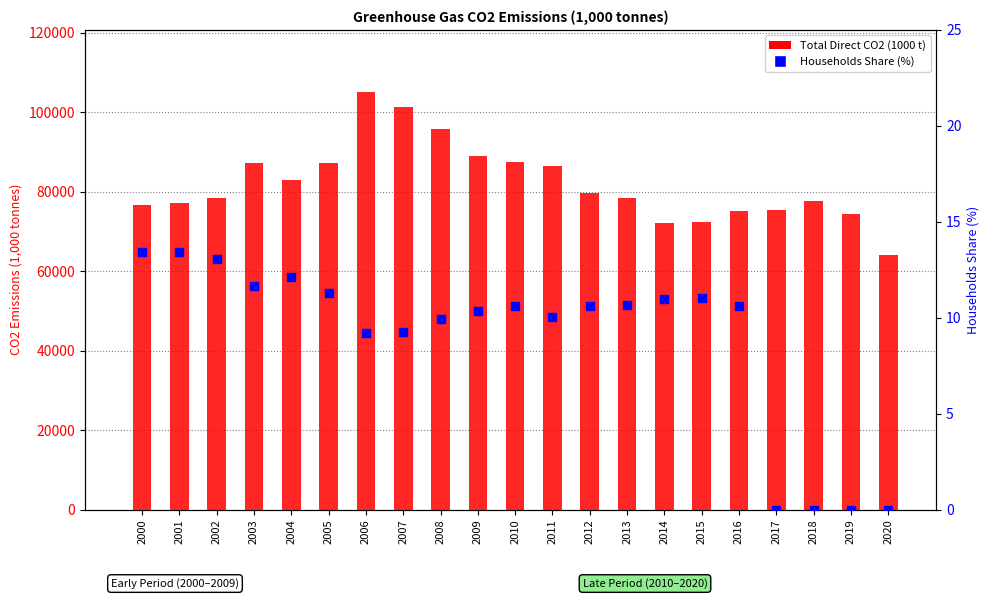

What is the total value across all series at 2002?

78310.0